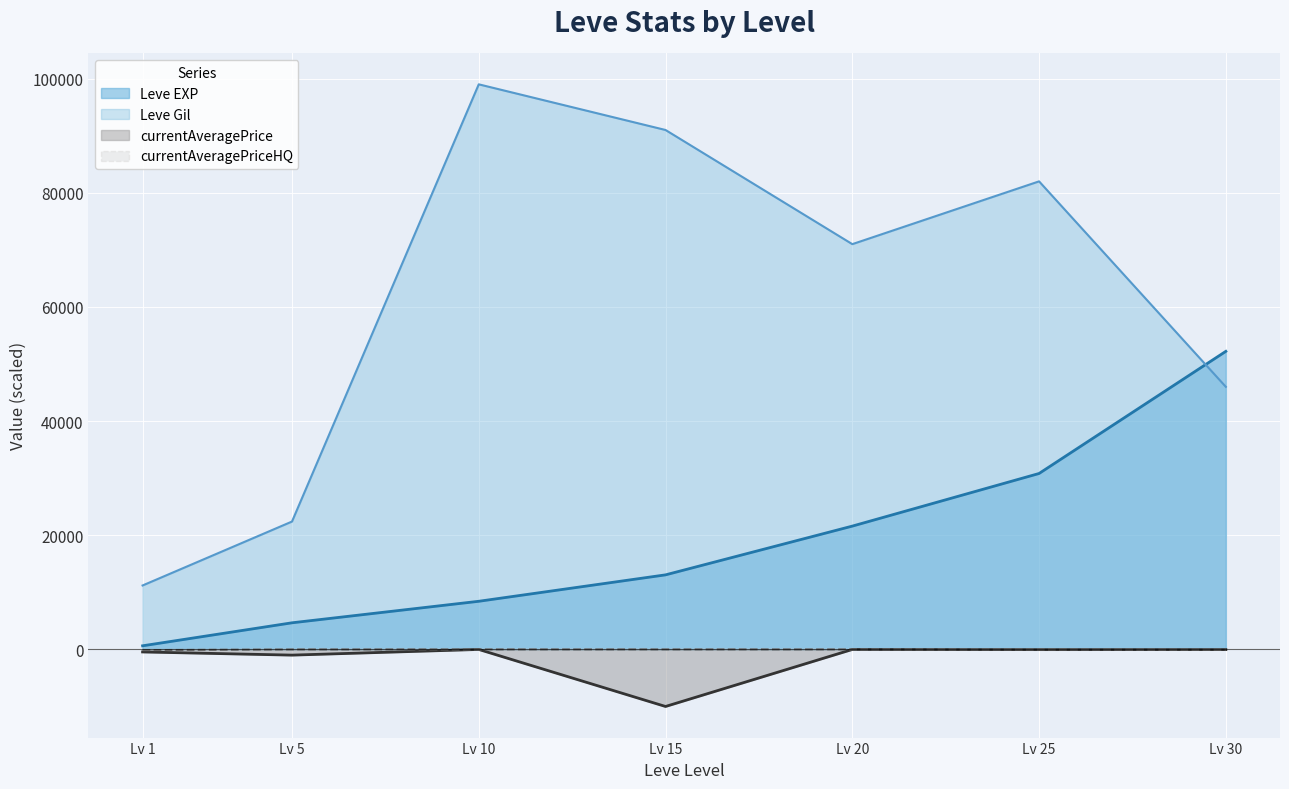

True or false: currentAveragePrice has more than 2 interior local peaks.

False